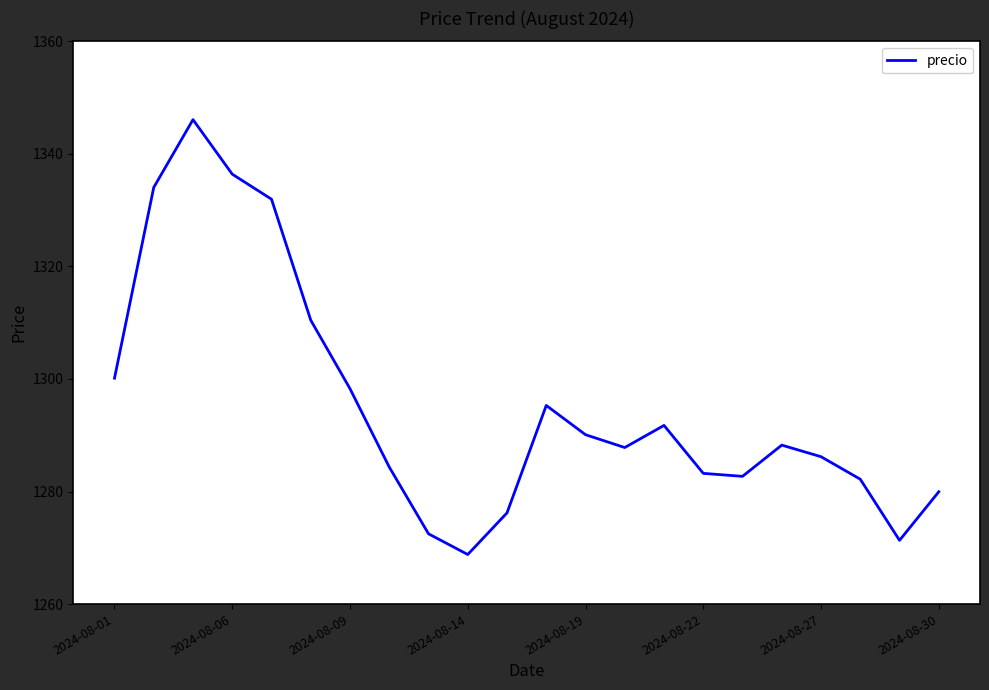

What is the greatest value displayed?

1346.1